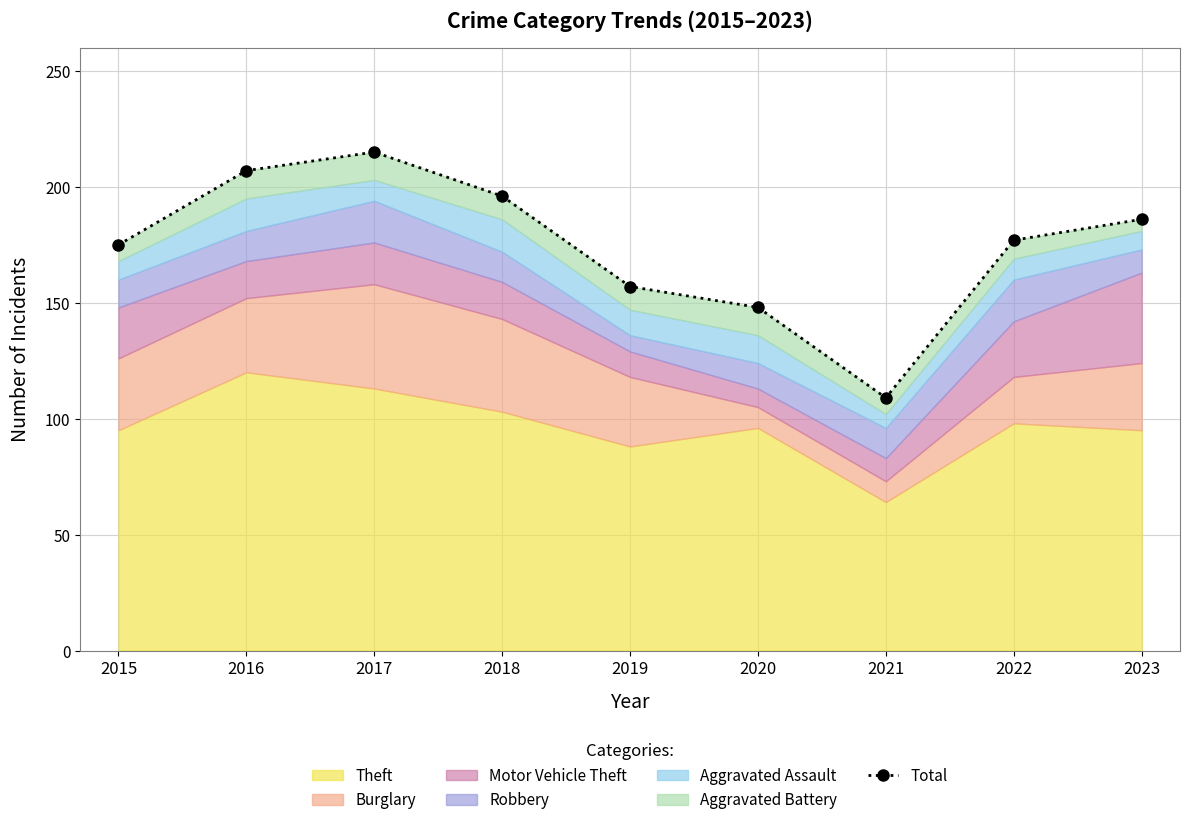

What is the sum of all values?

1570